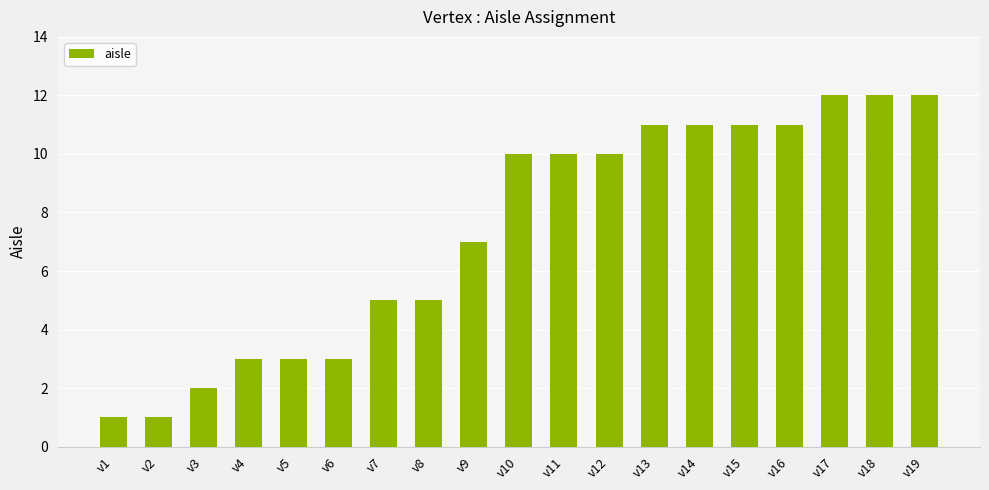

What is the value of the 18th bar from the left?

12